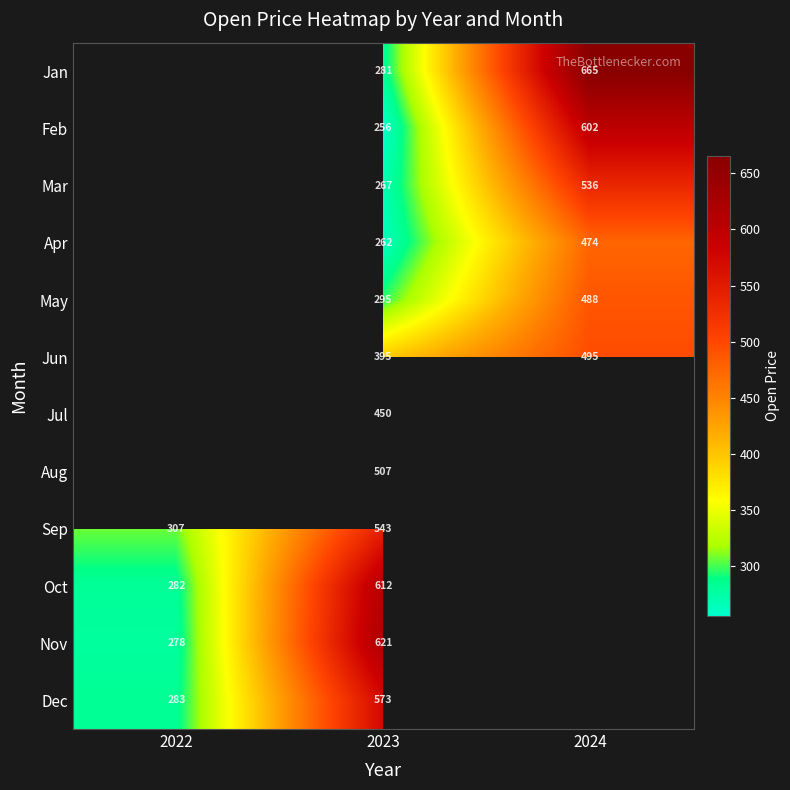

How many data points does each series have?

3